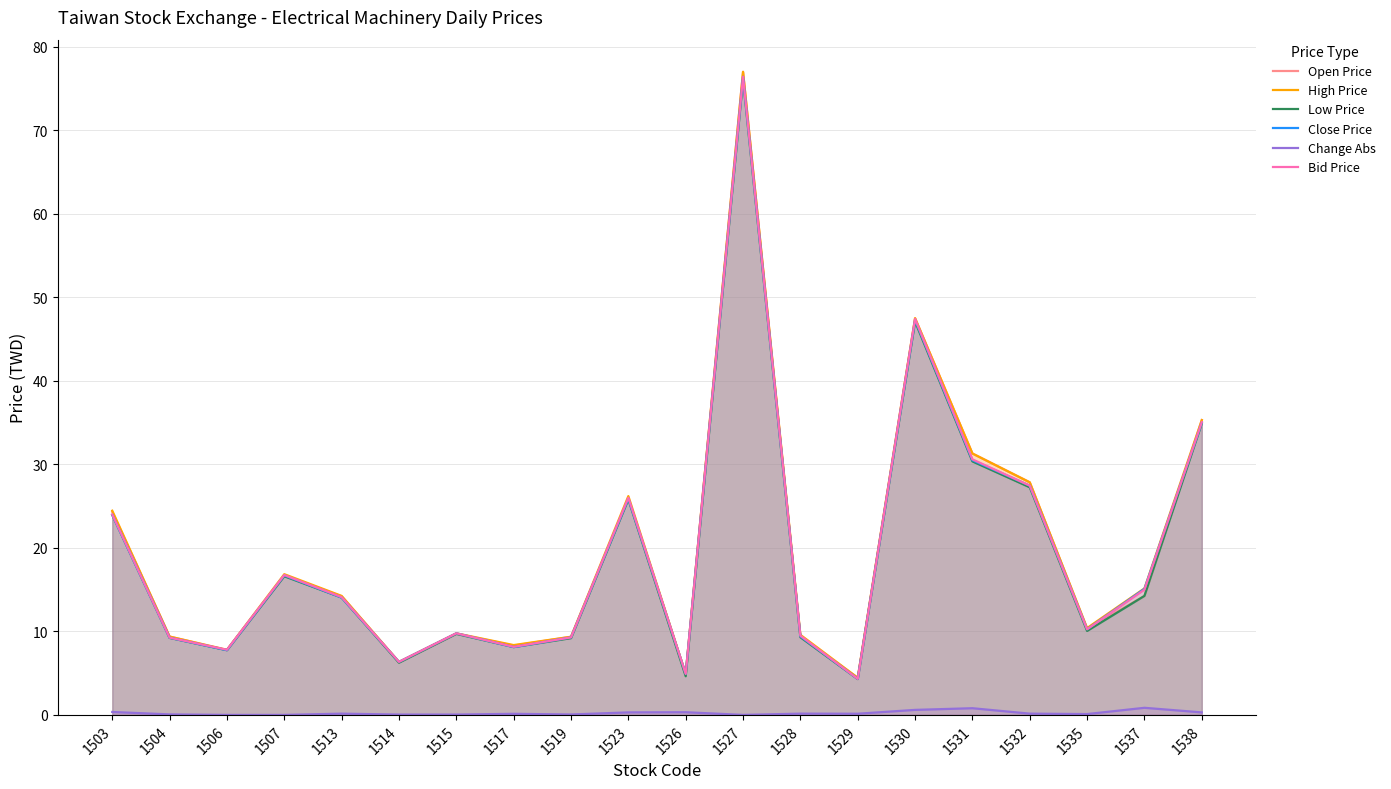

True or false: Low Price and Close Price intersect in this chart.

False